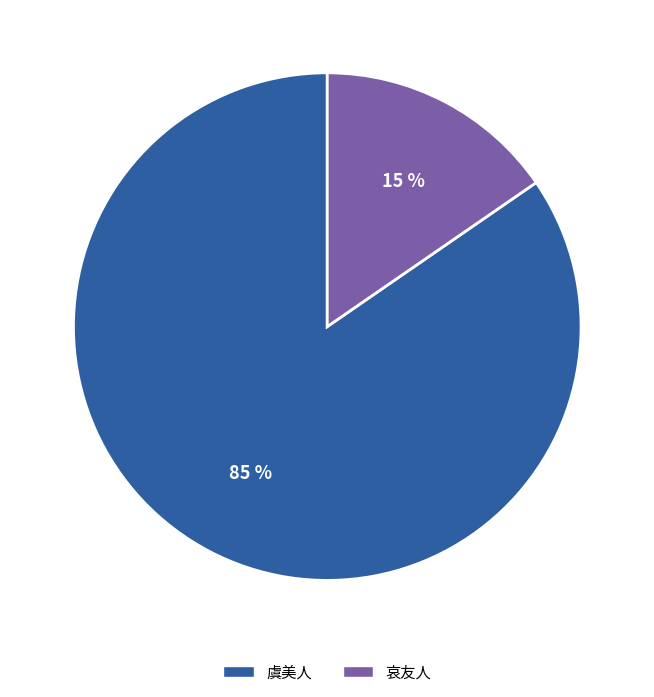

To the nearest percent, what is the average slice percentage?

50%